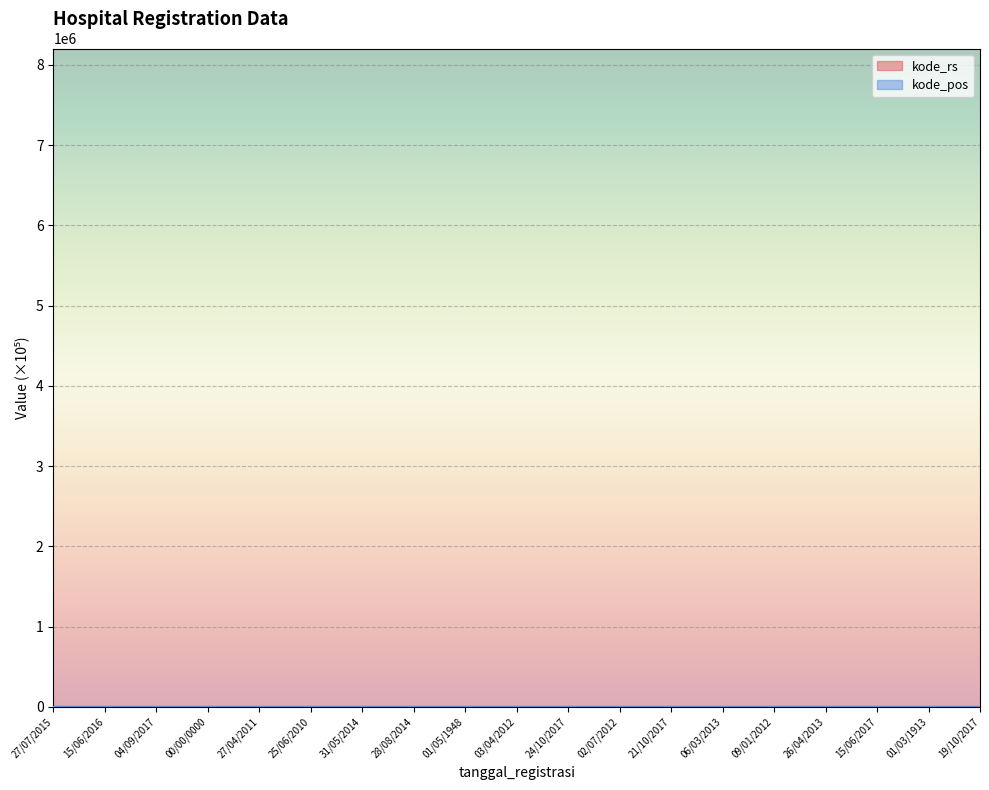

True or false: kode_rs and kode_pos cross at least once.

False